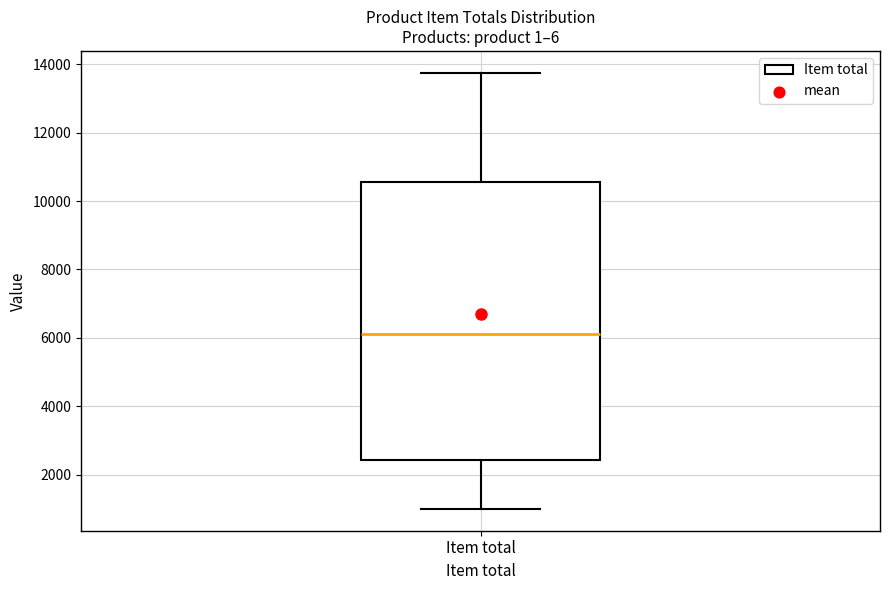

Transcribe this box plot: give where the median line is, the range the box spans, and where the two whiskers end, as read against the y-axis. The values are not printed on the chart, so give them approximately, as read against the axis.

median 6200, box 2400 to 10600, whiskers 1000 to 13800